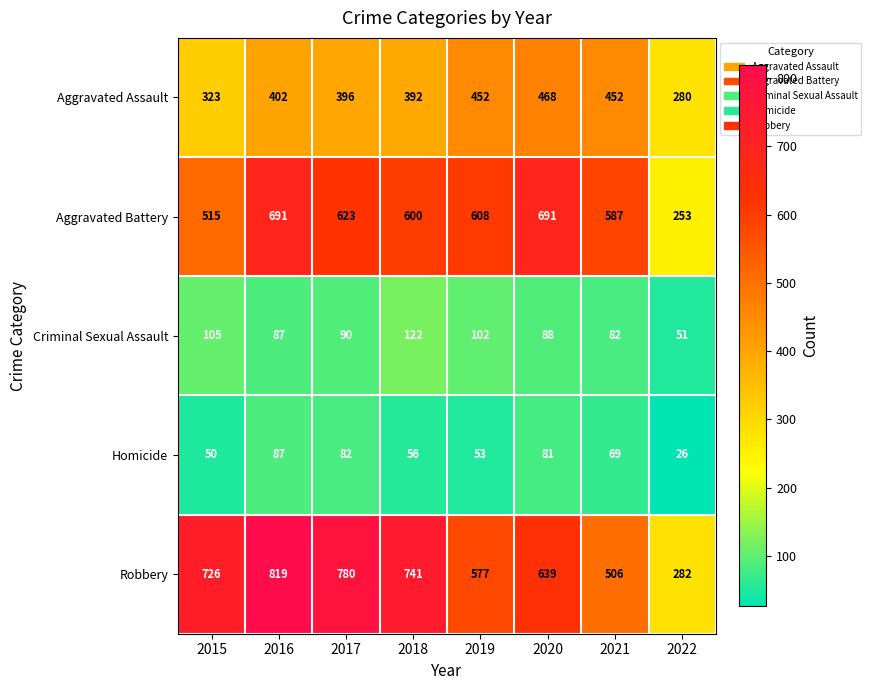

Which series has the largest total across all categories?

Robbery